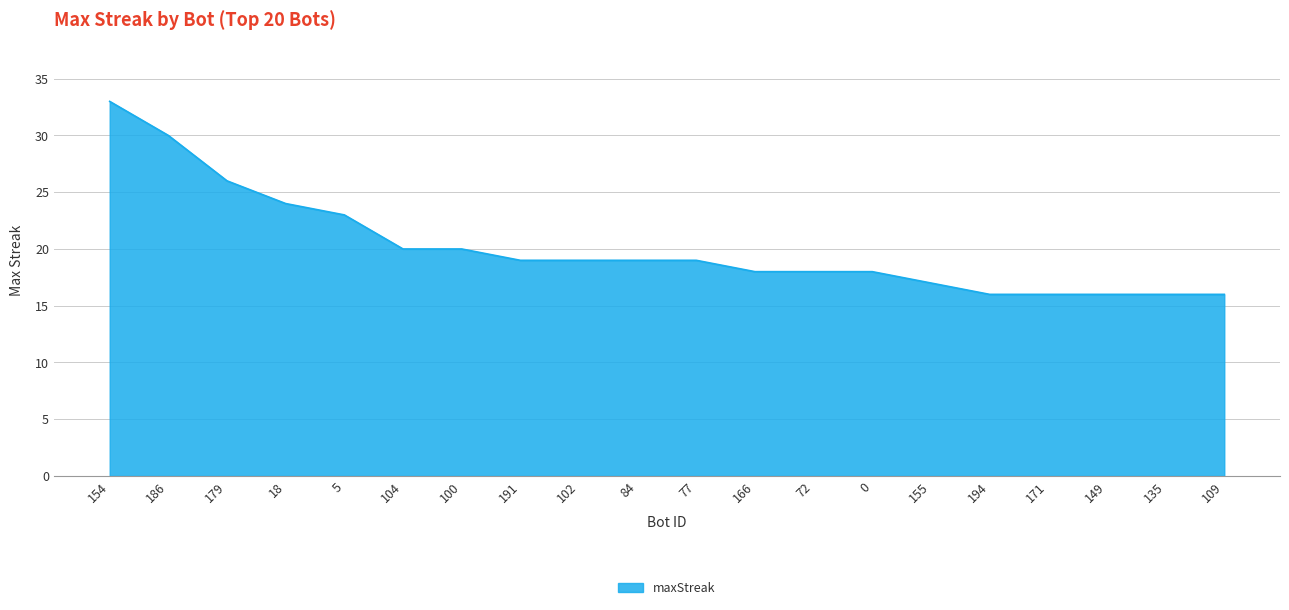

Is it true that the value at 155 is 17?

True